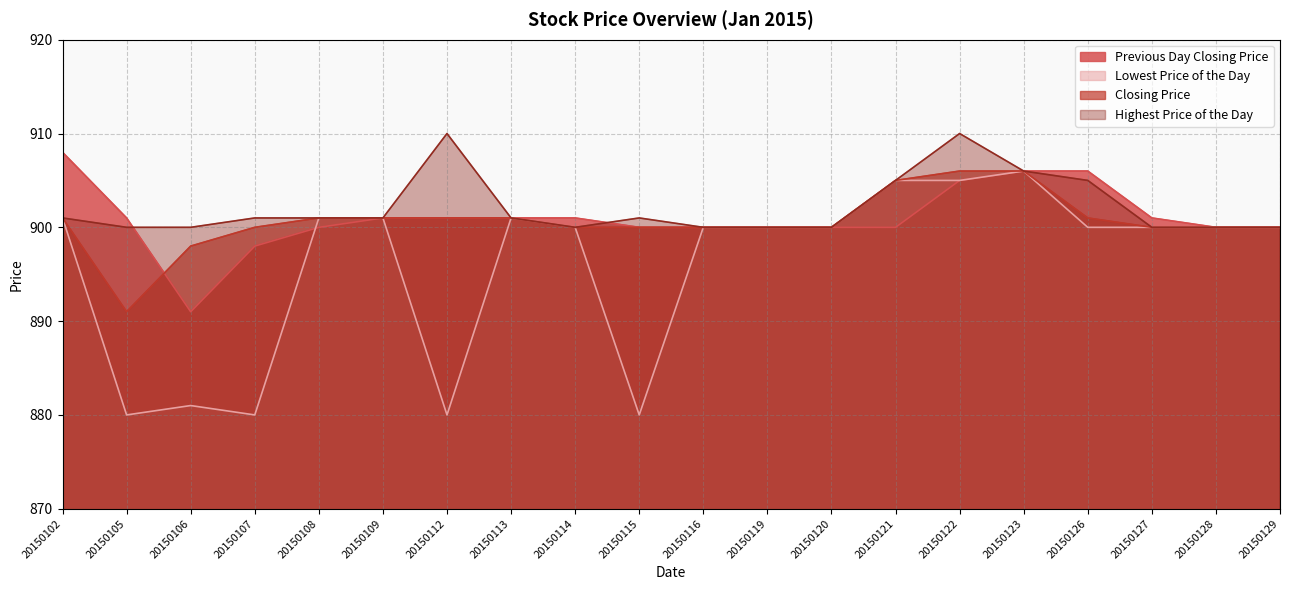

What is the approximate value of Lowest Price of the Day at 20150102, to the nearest 5?

900